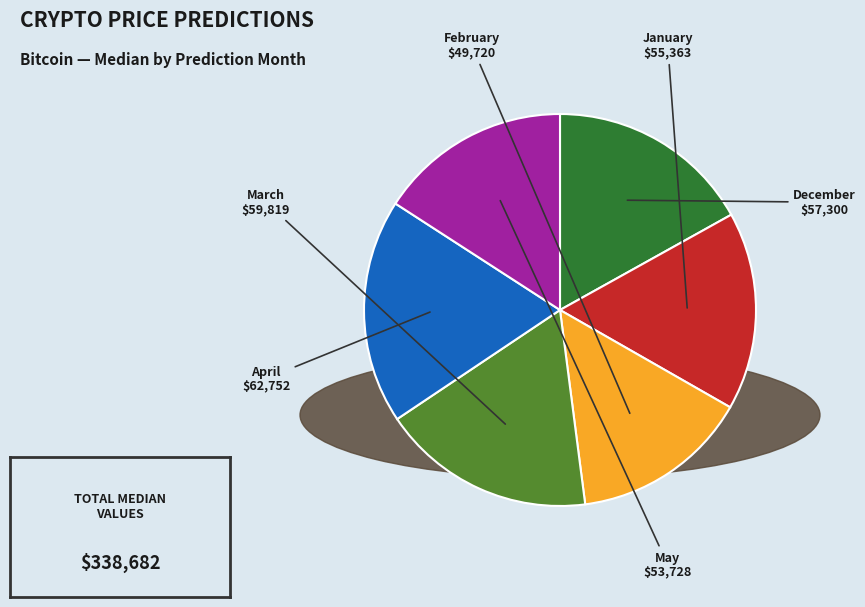

Is it true that March is 18% of the pie?

True